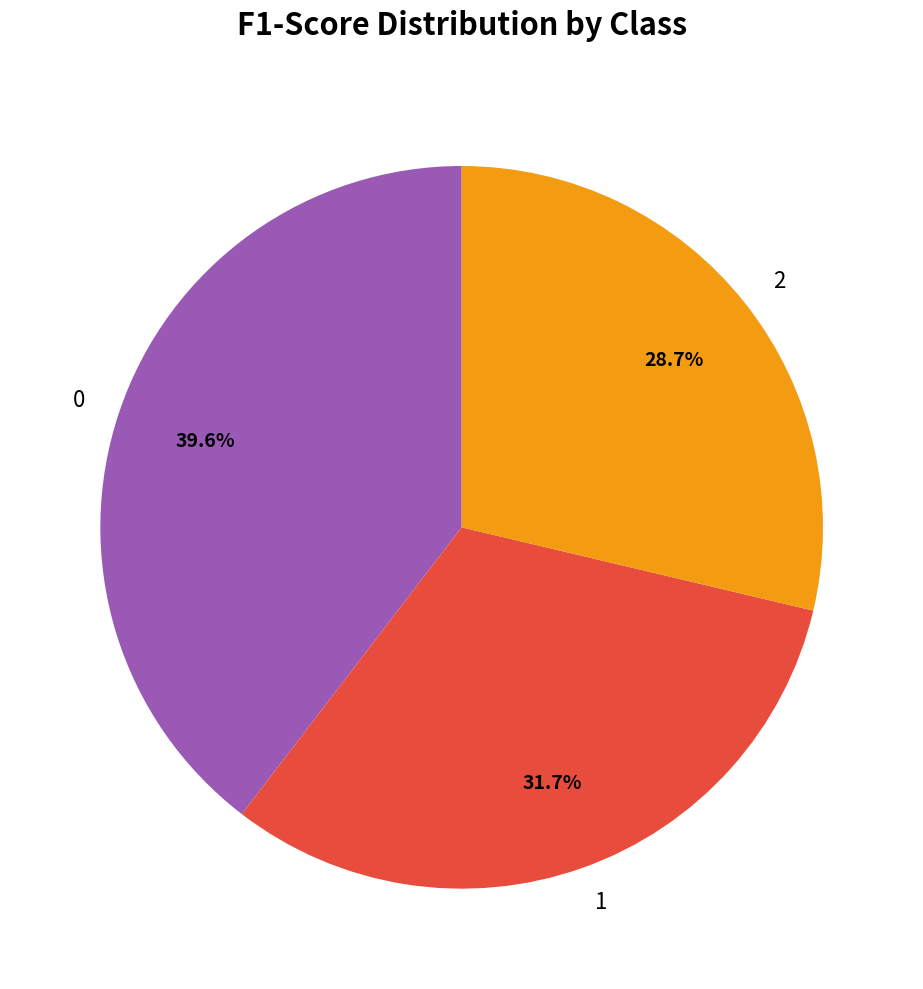

Which slice is the smallest?

2